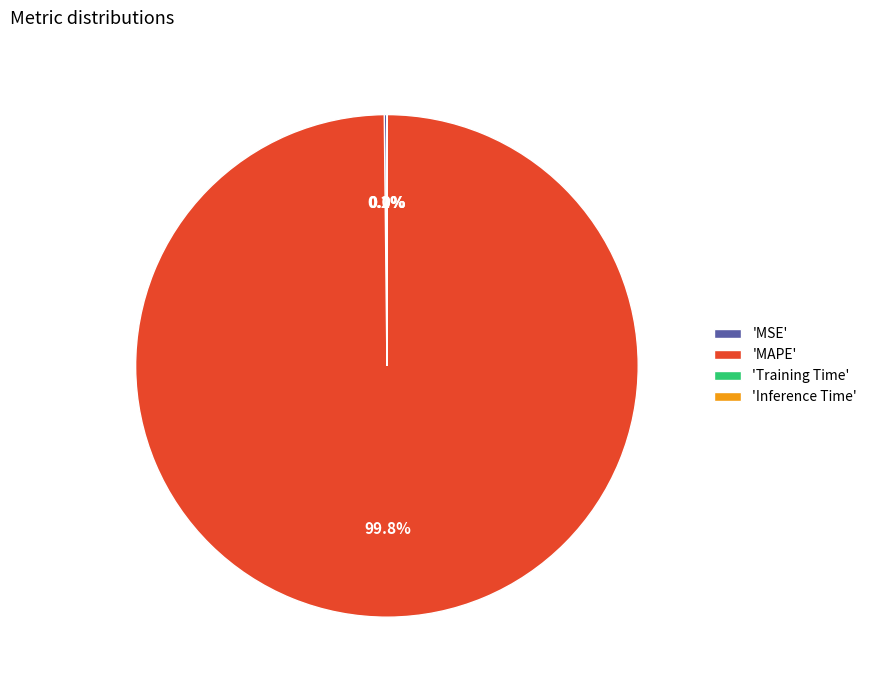

Is there a majority slice in this chart?

Yes